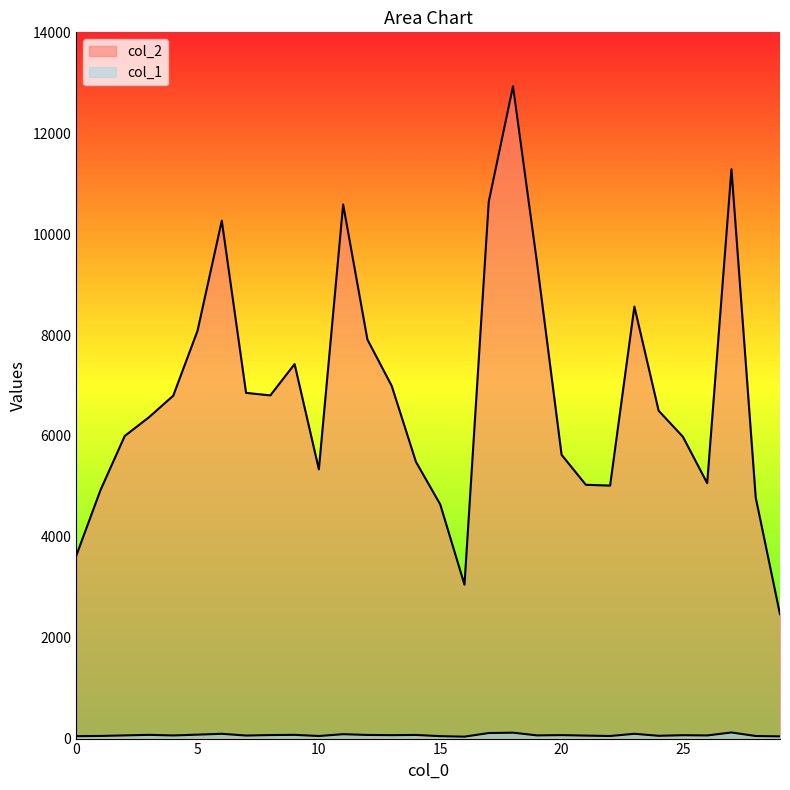

At how many categories does at least one series exceed 1538?

30